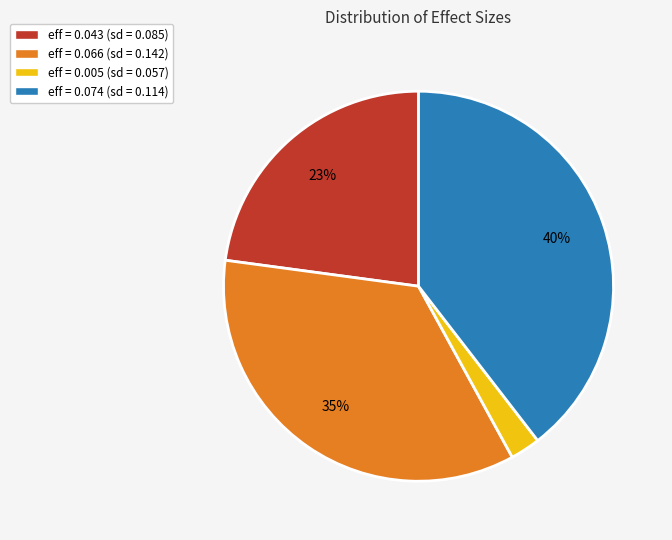

Rank the categories by value from highest to lowest.

eff = 0.074 (sd = 0.114), eff = 0.066 (sd = 0.142), eff = 0.043 (sd = 0.085), eff = 0.005 (sd = 0.057)